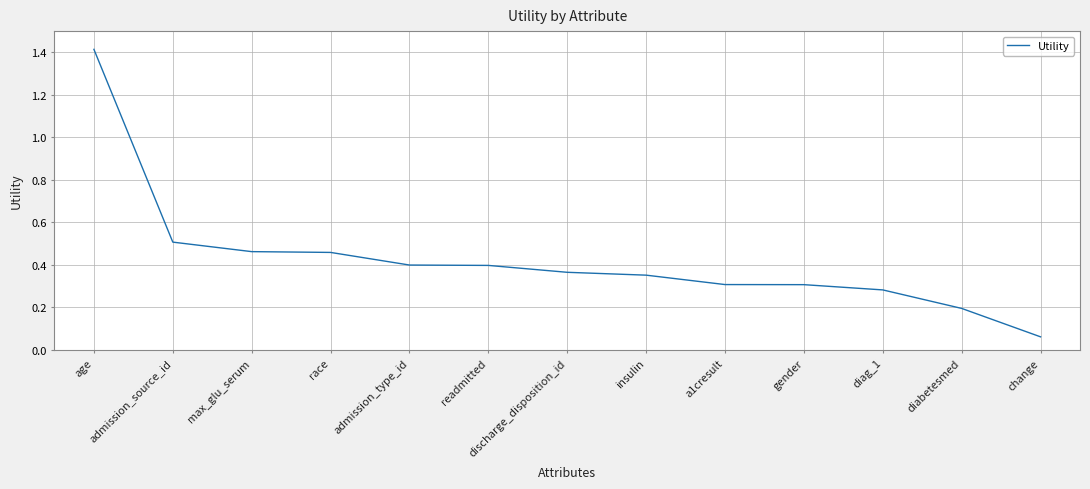

Between insulin and admission_source_id, which is larger?

admission_source_id